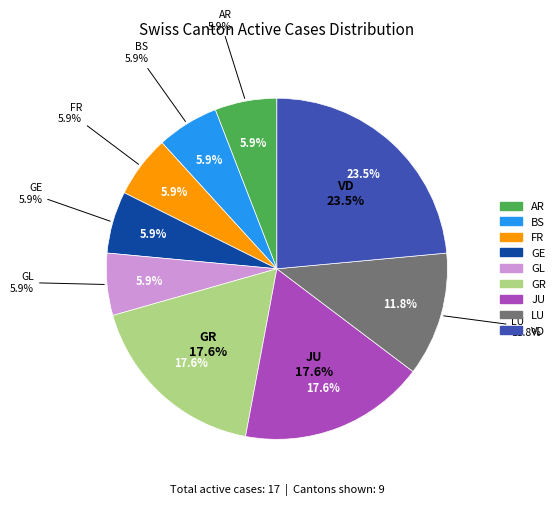

The BL slice represents 0% of the pie. True or false?

True